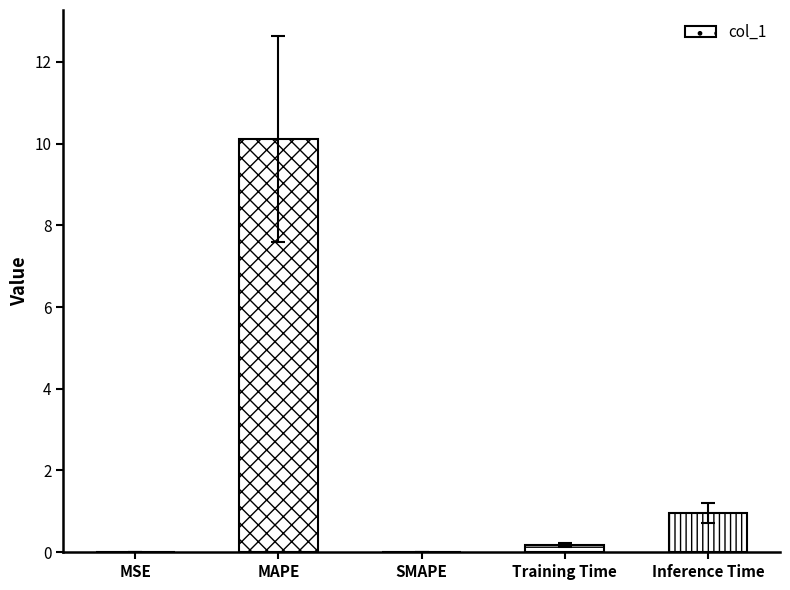

Which label corresponds to the largest value in the chart?

MAPE